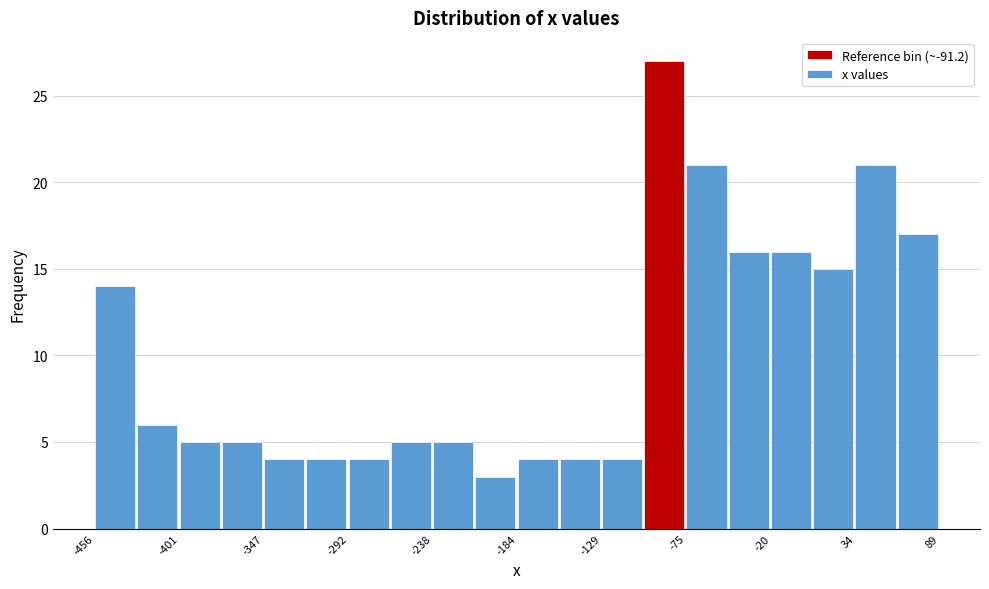

Around what value on the x-axis is the tallest bar? Give the approximate position of its centre, as read against the axis.

-90